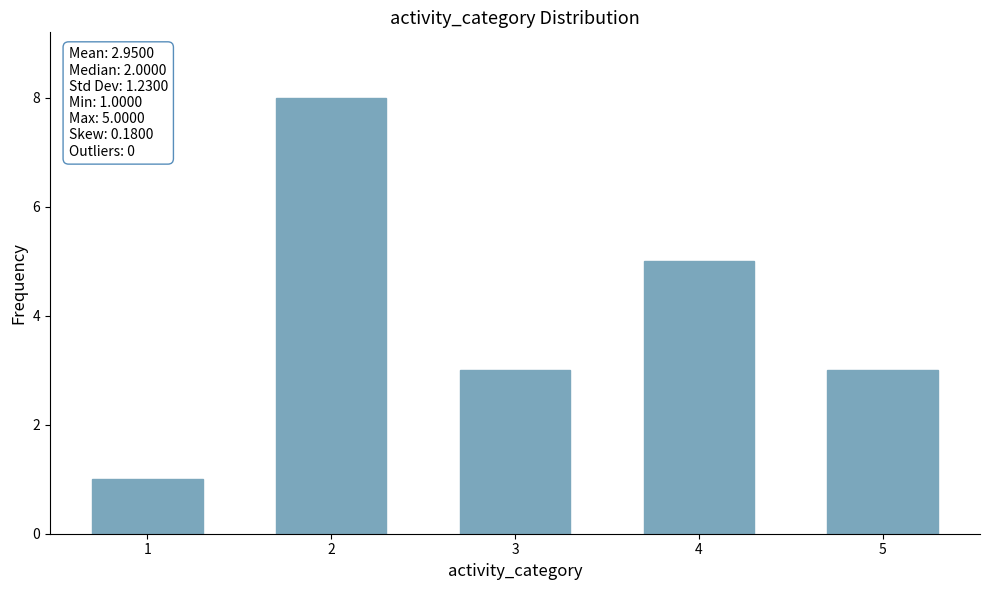

Reading left to right, what are all the values shown in this chart?

1=1	2=8	3=3	4=5	5=3